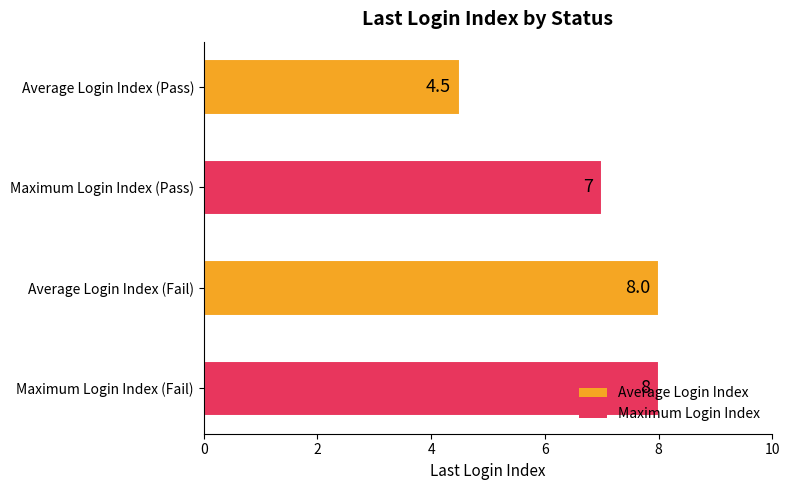

What is the value of the 3rd bar from the top?

8.0